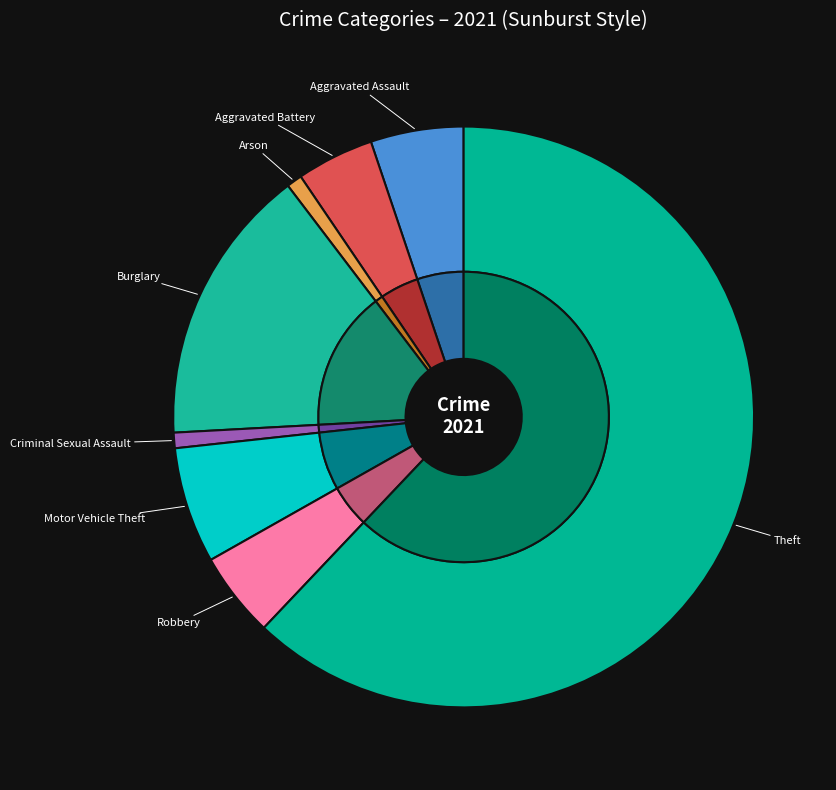

What percentage is the Aggravated Assault slice, to the nearest percent?

5%